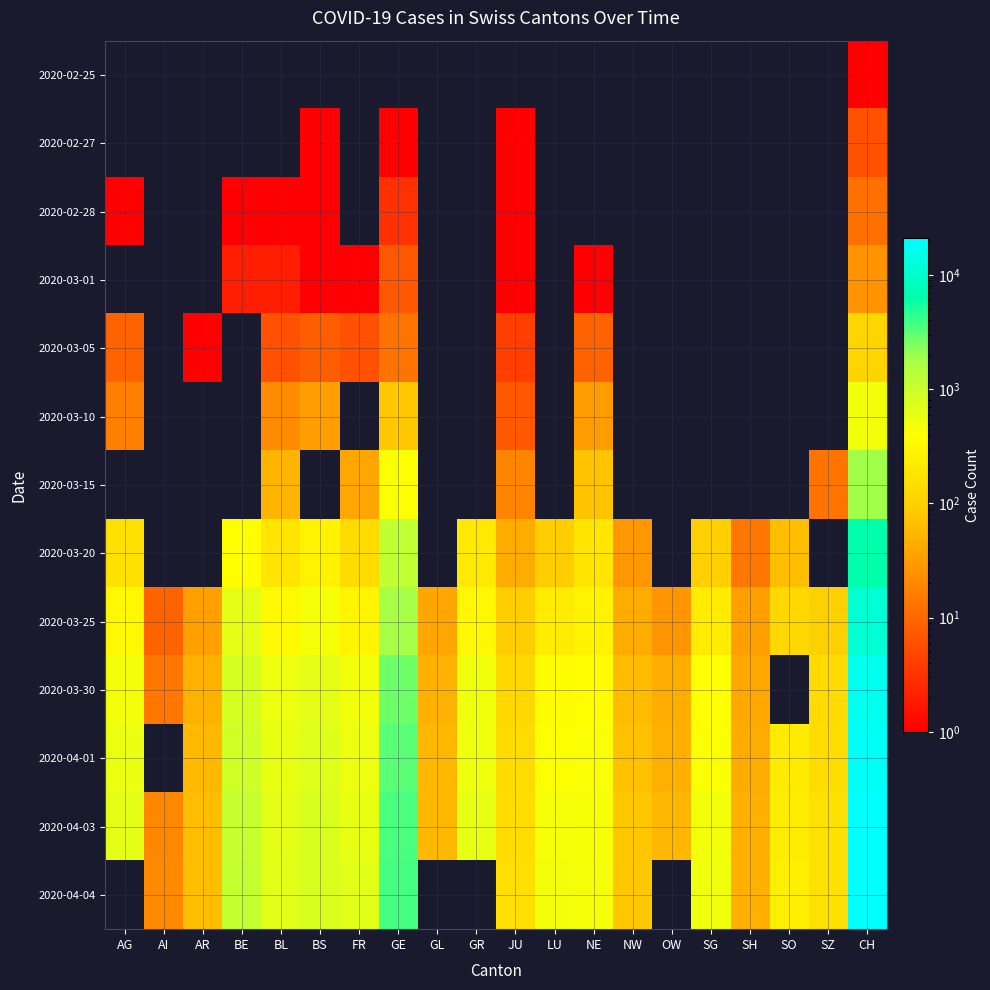

Rank the series at GE from lowest to highest value.

2020-02-25, 2020-02-27, 2020-02-28, 2020-03-01, 2020-03-05, 2020-03-10, 2020-03-15, 2020-03-20, 2020-03-25, 2020-03-30, 2020-04-01, 2020-04-03, 2020-04-04